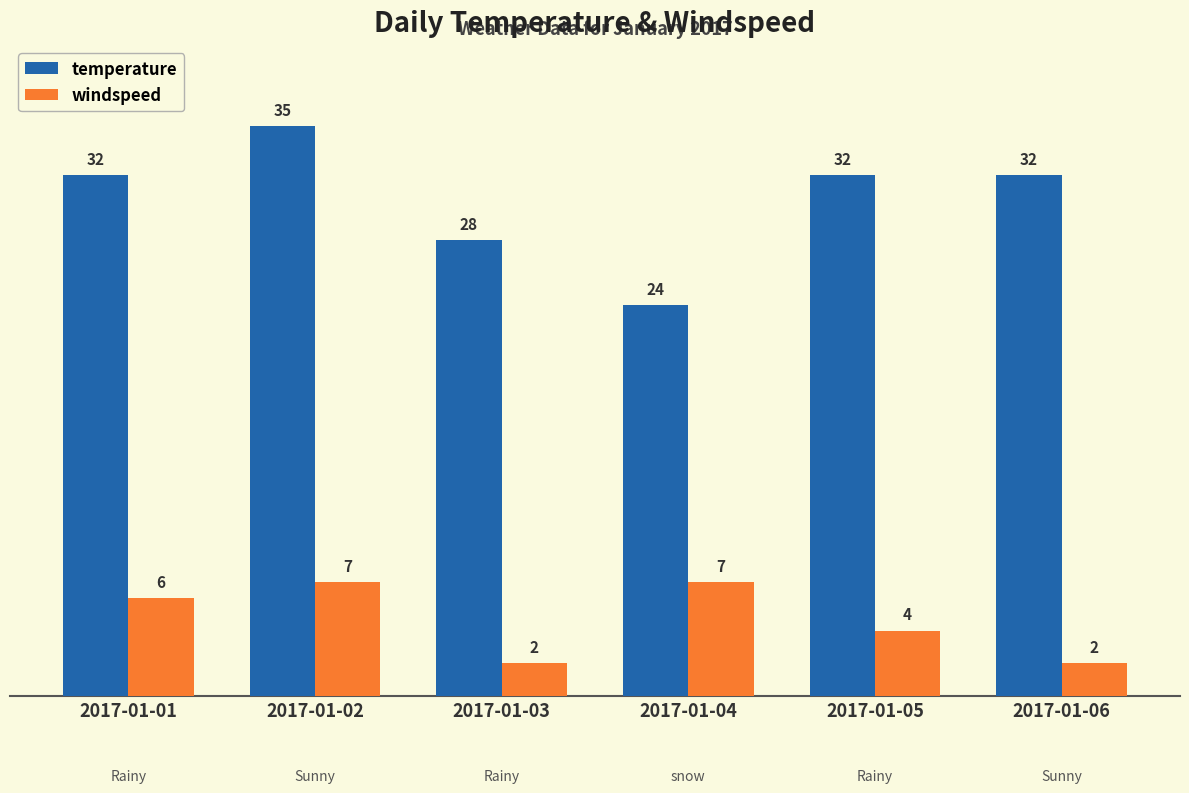

Which series has the largest total across all categories?

temperature